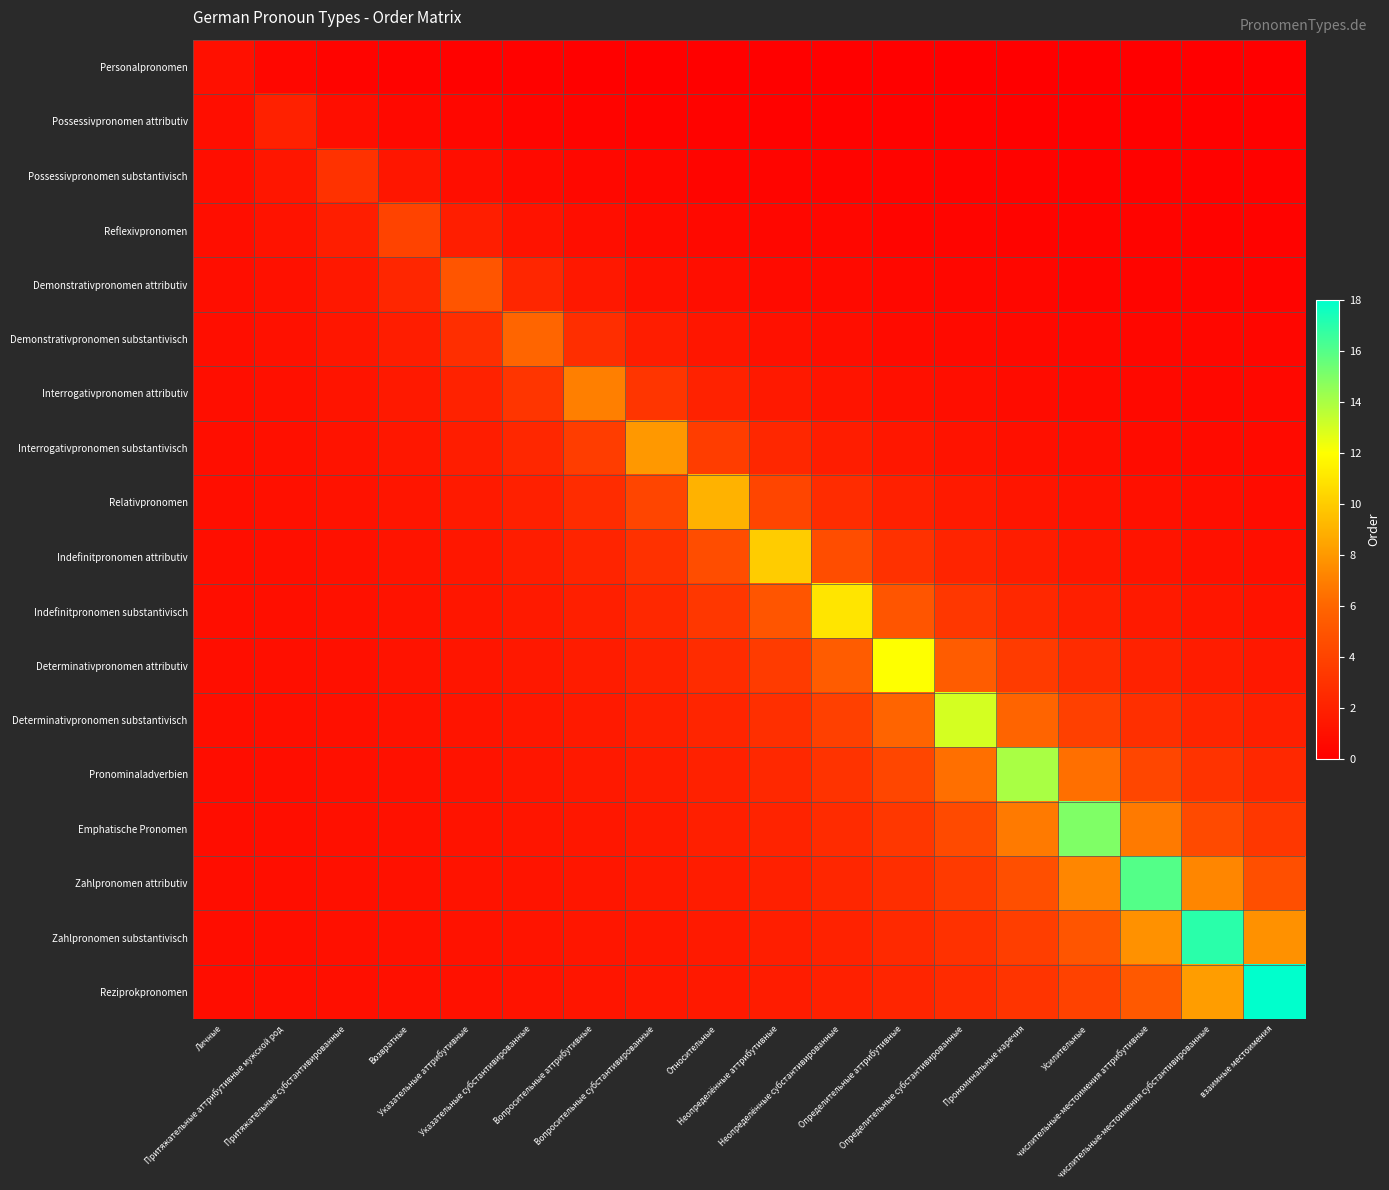

At which category does the chart reach its peak across all series?

взаимные местоимения